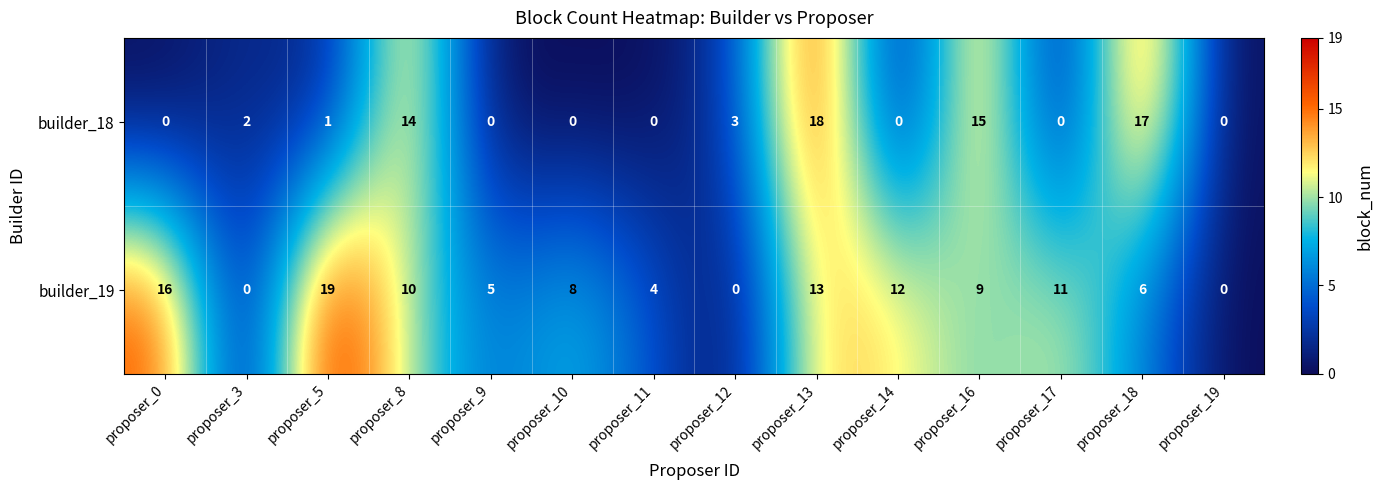

What is the difference between the maximum and minimum values in the builder_19 series?

19